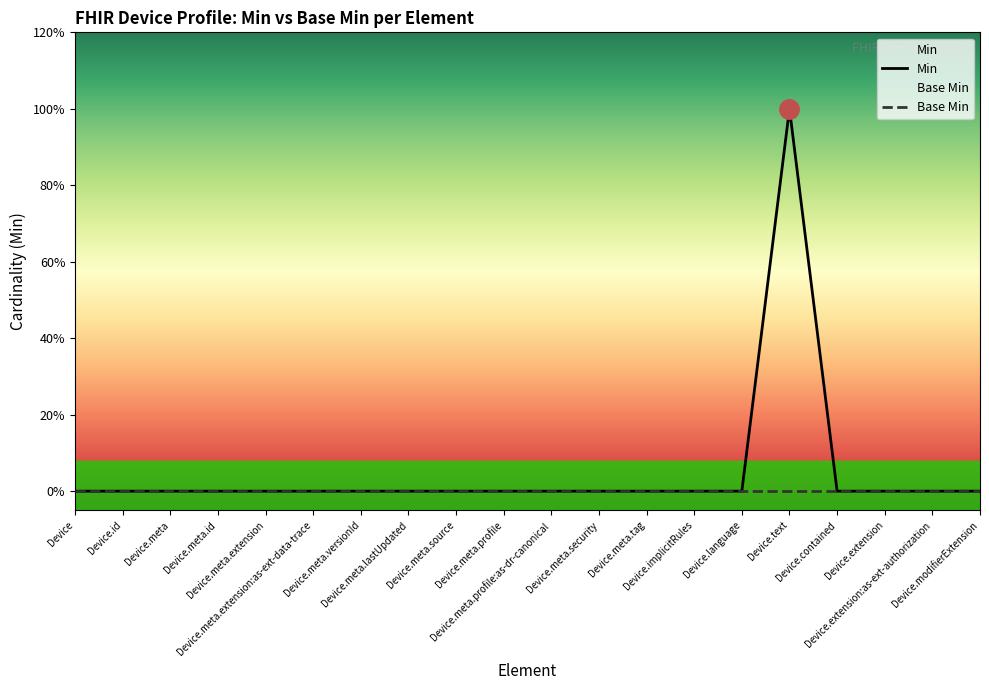

Reading left to right, list all the values displayed in this chart.

Device=0	Device.id=0	Device.meta=0	Device.meta.id=0	Device.meta.extension=0	Device.meta.extension:as-ext-data-trace=0	Device.meta.versionId=0	Device.meta.lastUpdated=0	Device.meta.source=0	Device.meta.profile=0	Device.meta.profile:as-dr-canonical=0	Device.meta.security=0	Device.meta.tag=0	Device.implicitRules=0	Device.language=0	Device.text=1	Device.contained=0	Device.extension=0	Device.extension:as-ext-authorization=0	Device.modifierExtension=0